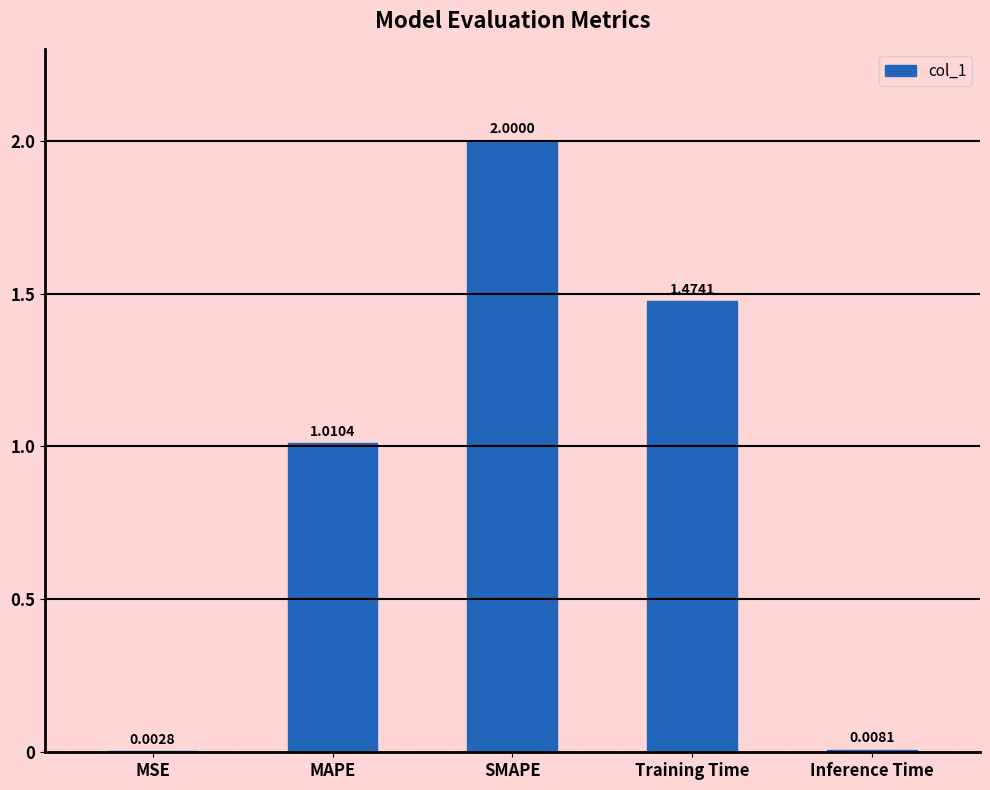

What is the change in value from Training Time to Inference Time?

-1.5